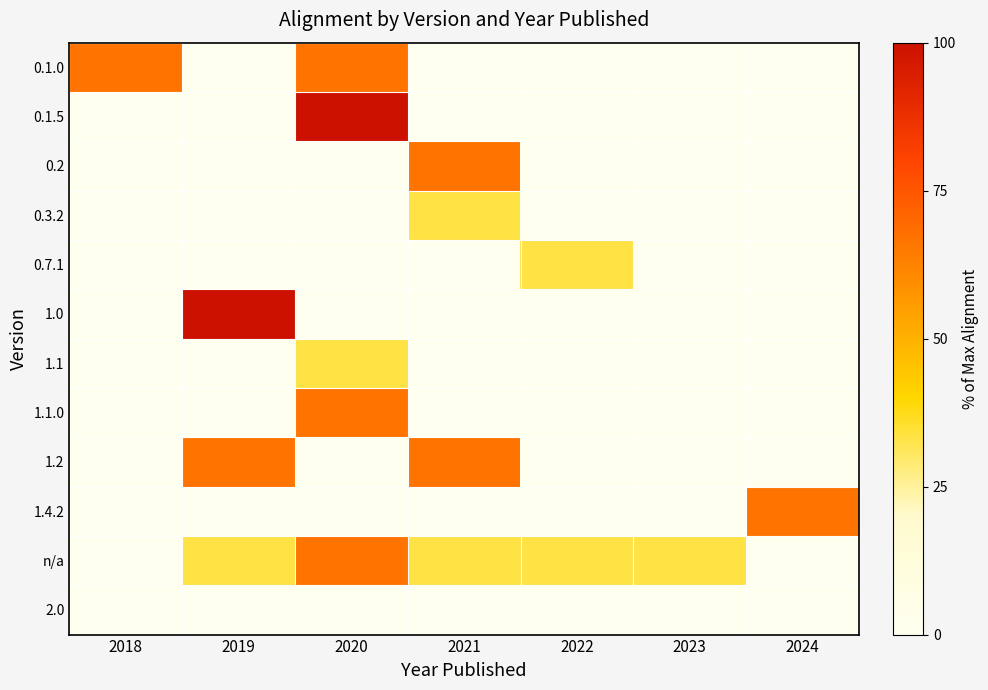

Which has a higher value, 2024 or 2018?

2018